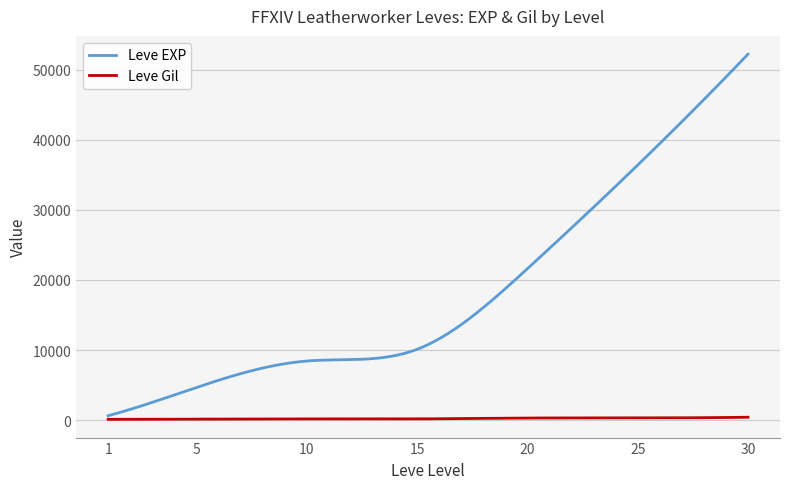

What is the highest value of the Leve Gil series?

410.0